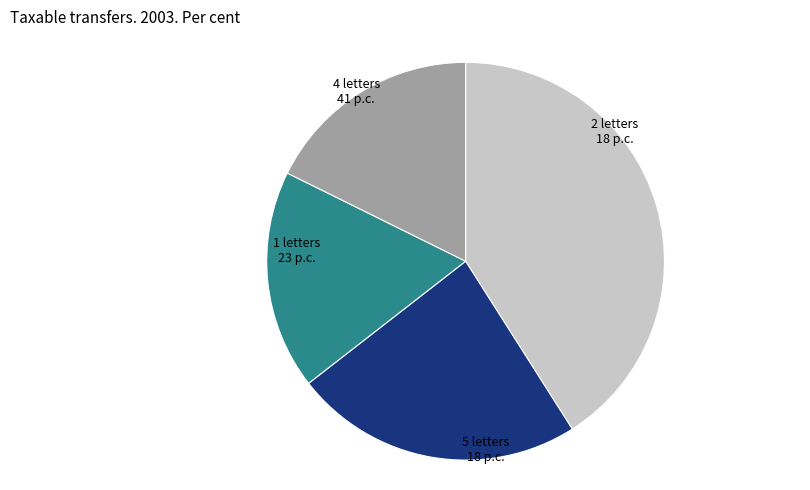

Is there any slice that represents more than half of the pie?

No